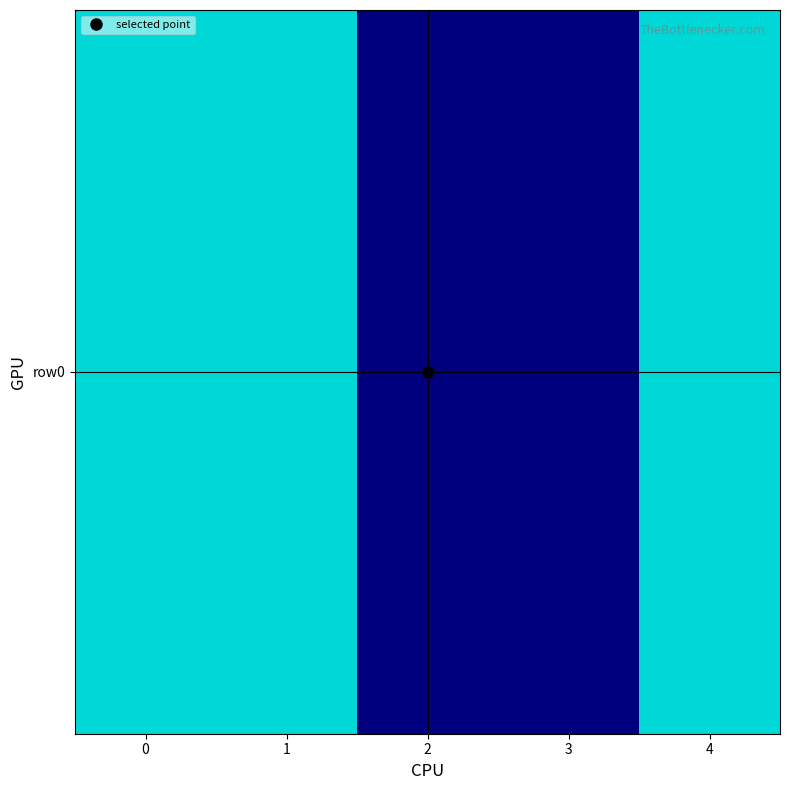

What is the difference between the values at 1 and 3?

50